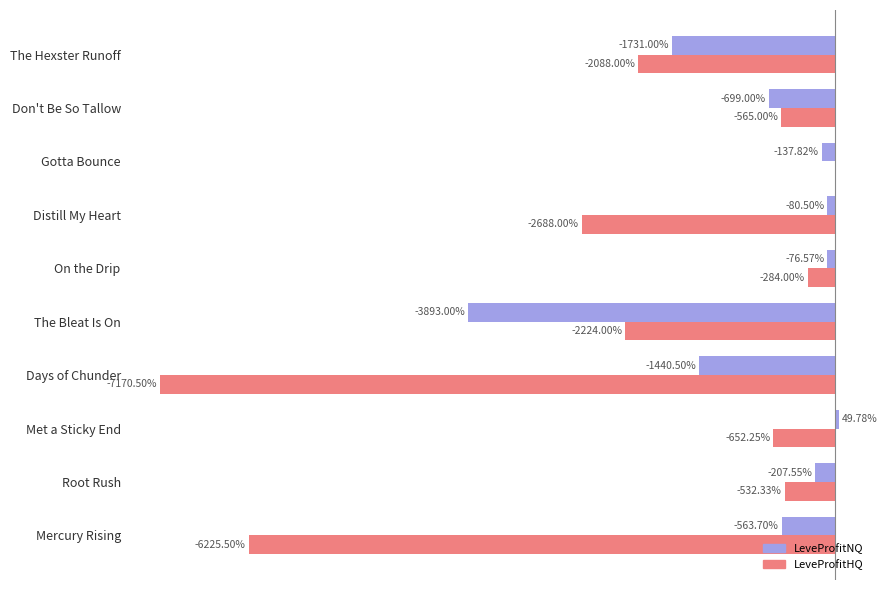

Is the value of LeveProfitNQ at Gotta Bounce greater than the value of LeveProfitHQ at The Bleat Is On?

Yes